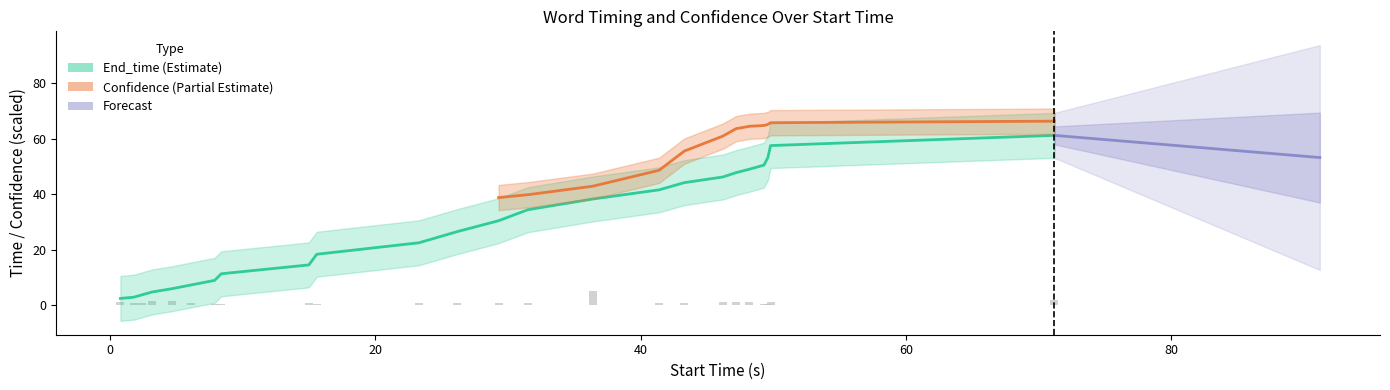

Count the number of data series in this chart.

3